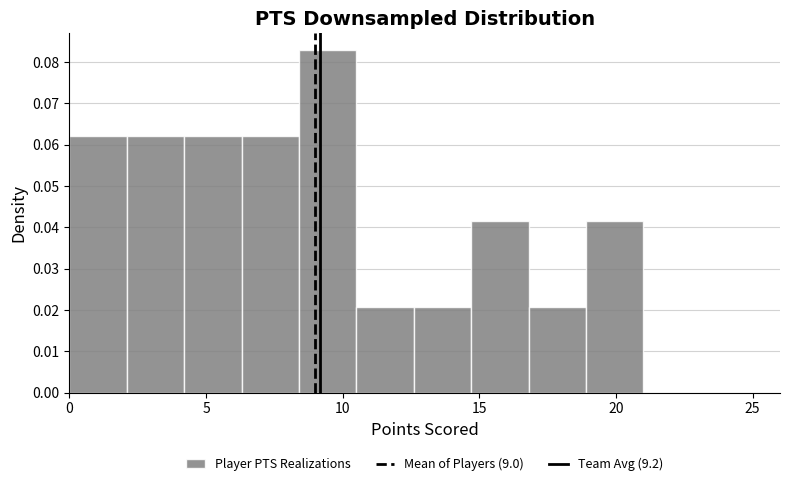

How tall is the bar that spans 4.2 to 6.3 on the x-axis? Neither the bar edges nor the heights are printed on the chart, so give them approximately, as read against the axes.

0.062